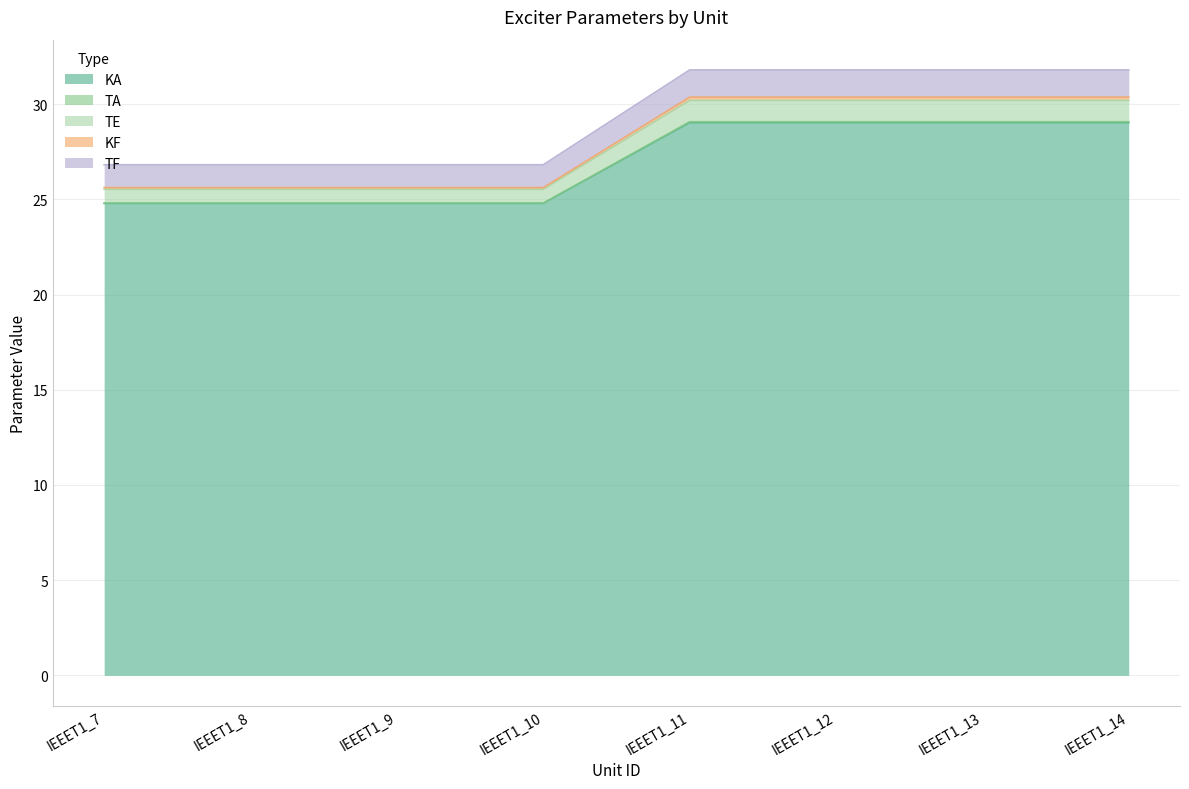

Is it true that KA equals 29.0 at IEEET1_14?

True